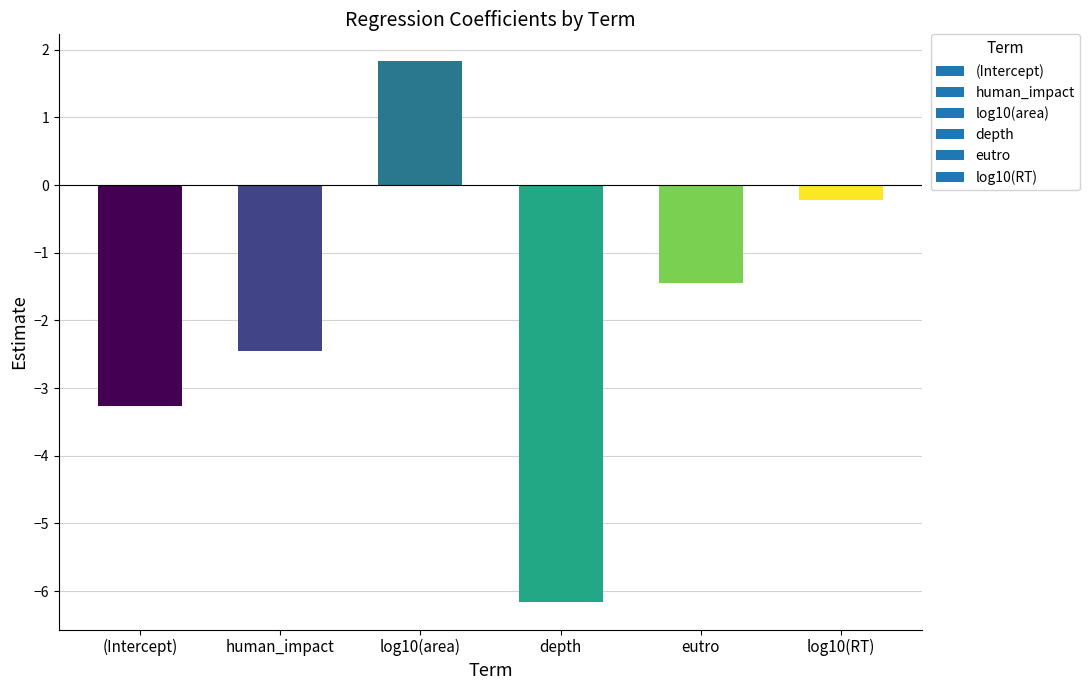

At which label is the value closest to -2?

human_impact